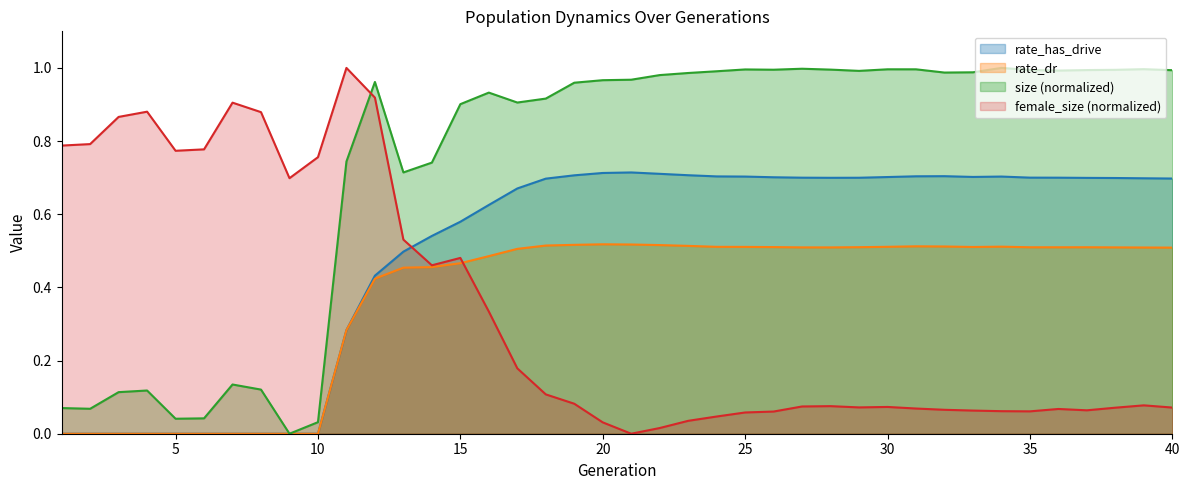

At 35, list the series in order from largest to smallest.

size (normalized), rate_has_drive, rate_dr, female_size (normalized)